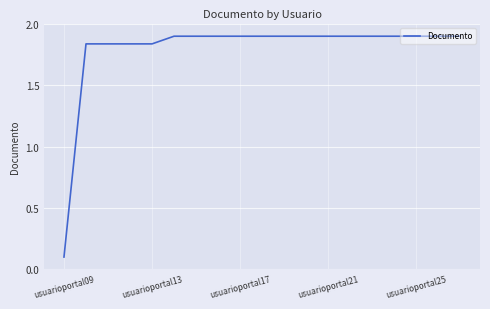

What is the greatest value displayed?

1.9